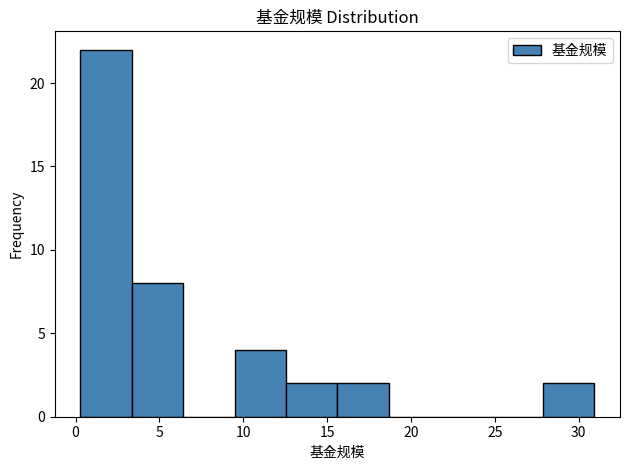

Reading left to right, transcribe this chart: for each bar, give the range it covers on the x-axis and its height. Neither the bar edges nor the heights are printed on the chart, so give them approximately, as read against the axes.

0.5 to 3.5: 22
3.5 to 6.5: 8
6.5 to 9.5: 0
9.5 to 12.5: 4
12.5 to 15.5: 2
15.5 to 18.5: 2
18.5 to 21.5: 0
21.5 to 25.0: 0
25.0 to 28.0: 0
28.0 to 31.0: 2